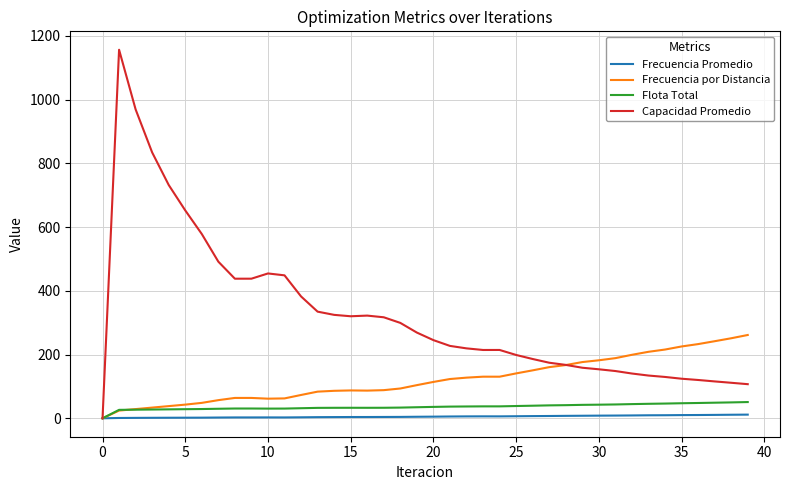

Which series has the largest total across all categories?

Capacidad Promedio